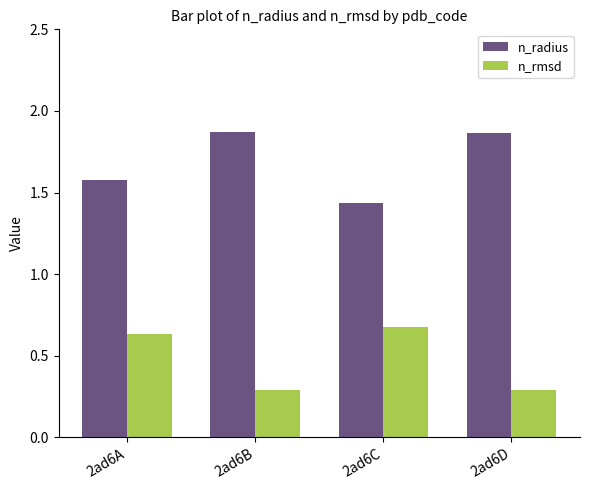

What is the spread (max minus min) of values at 2ad6A?

0.9